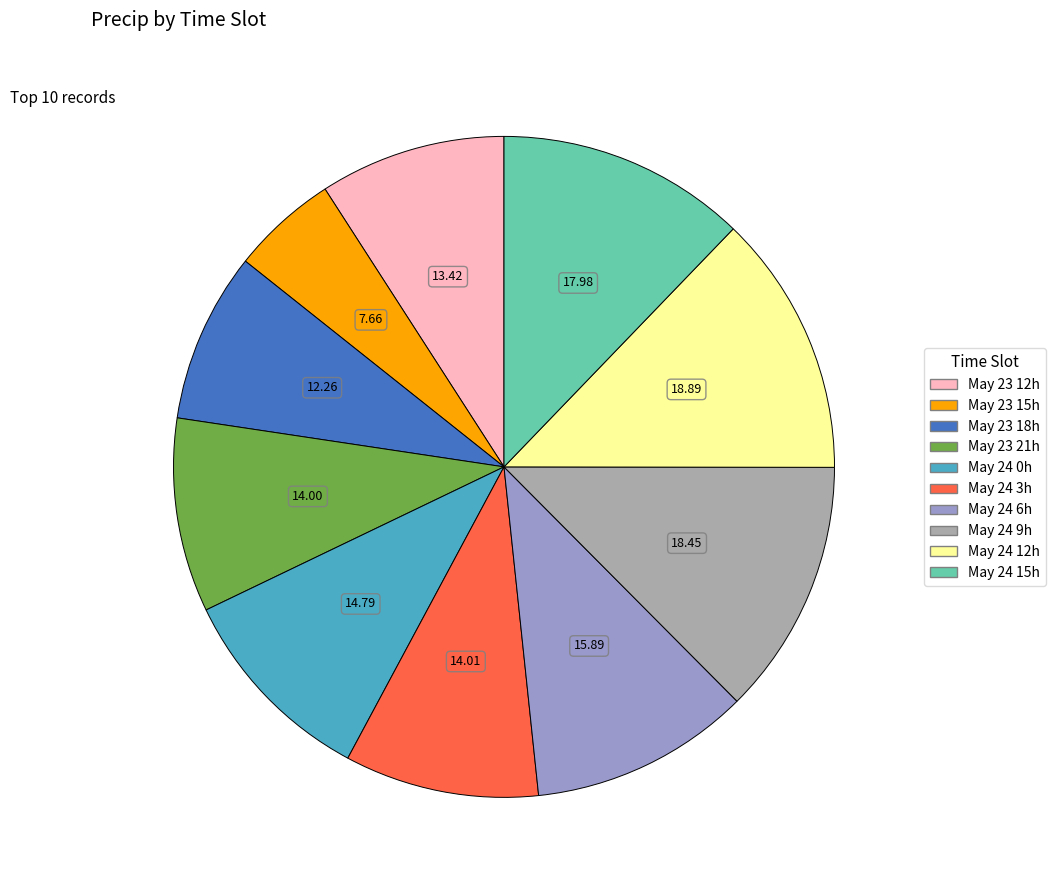

Is May 24 6h the majority of the pie?

No